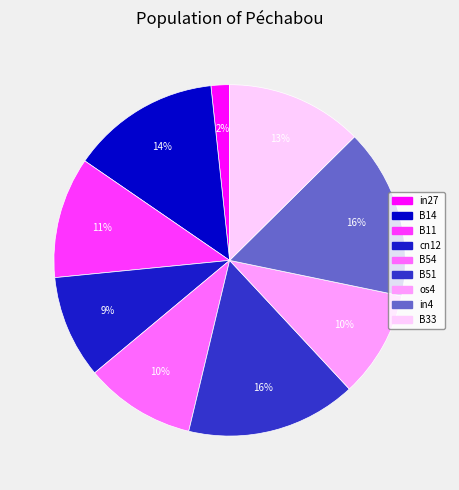

Which has a higher value, B51 or B54?

B51